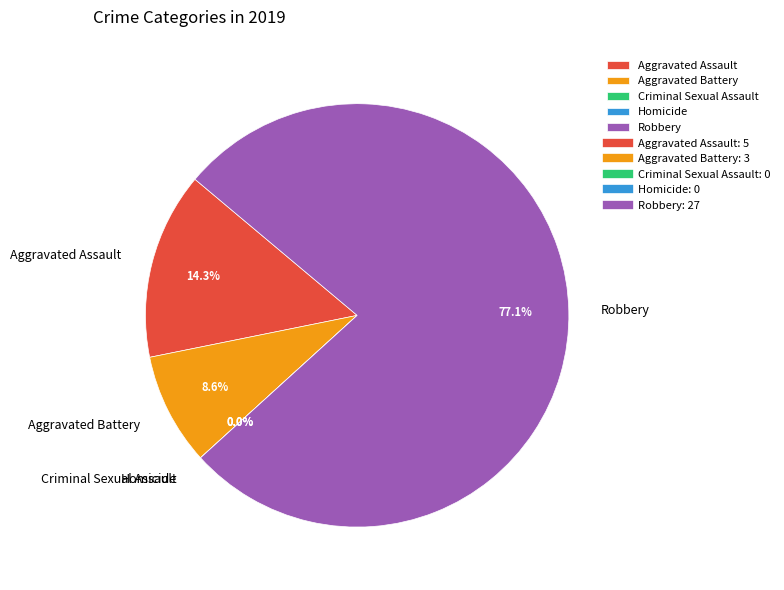

To the nearest percent, what portion does Aggravated Assault represent?

14%